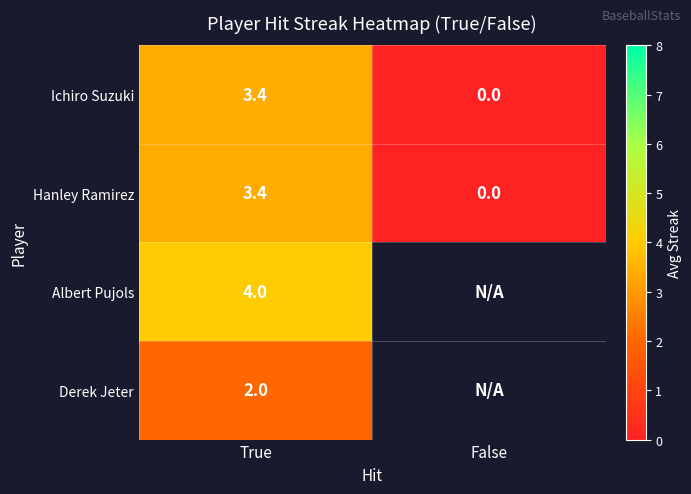

What is the difference between the Ichiro Suzuki values at True and False?

3.4